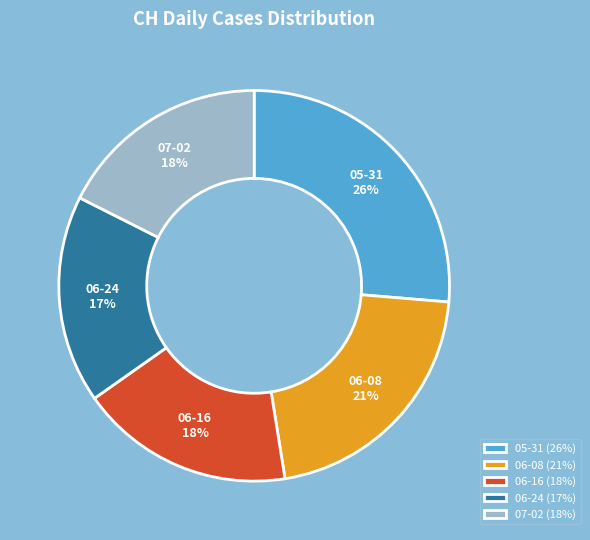

How many segments does this pie chart have?

5